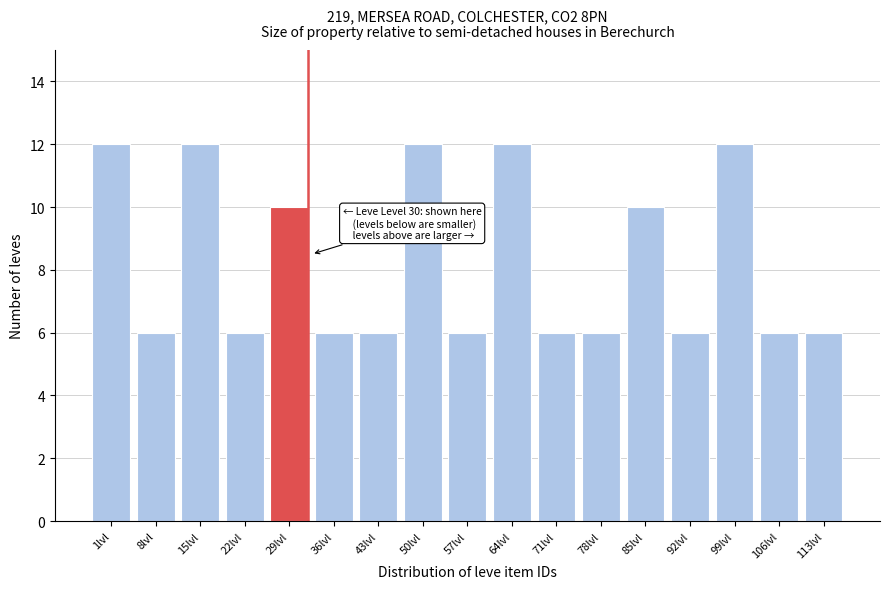

Reading right to left, transcribe all the data shown in this chart.

113lvl=6	106lvl=6	99lvl=12	92lvl=6	85lvl=10	78lvl=6	71lvl=6	64lvl=12	57lvl=6	50lvl=12	43lvl=6	36lvl=6	29lvl=10	22lvl=6	15lvl=12	8lvl=6	1lvl=12